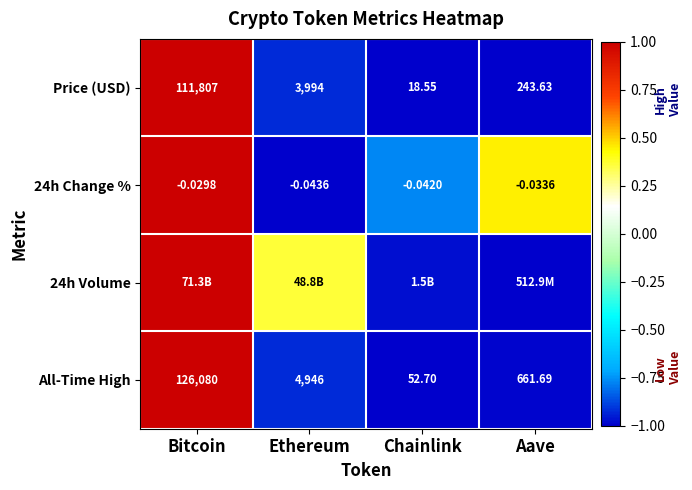

At which label is Price (USD) closest to 55912?

Ethereum